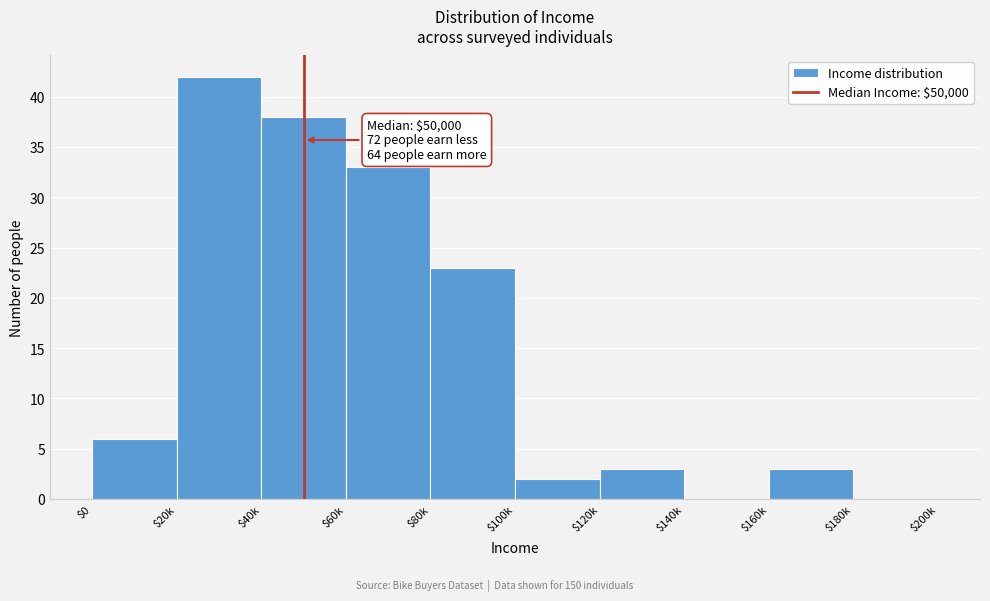

Where is the data nearest to the value 21?

$80k